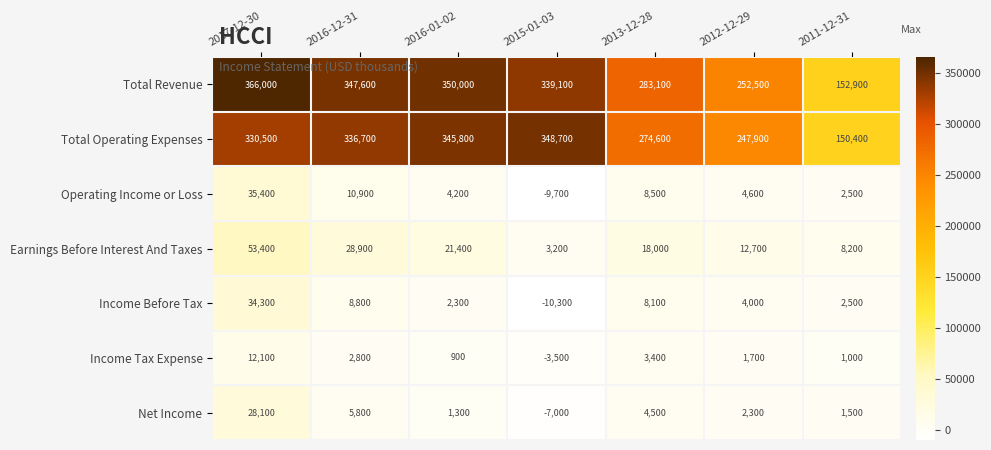

Which series has the widest spread of values?

Total Revenue